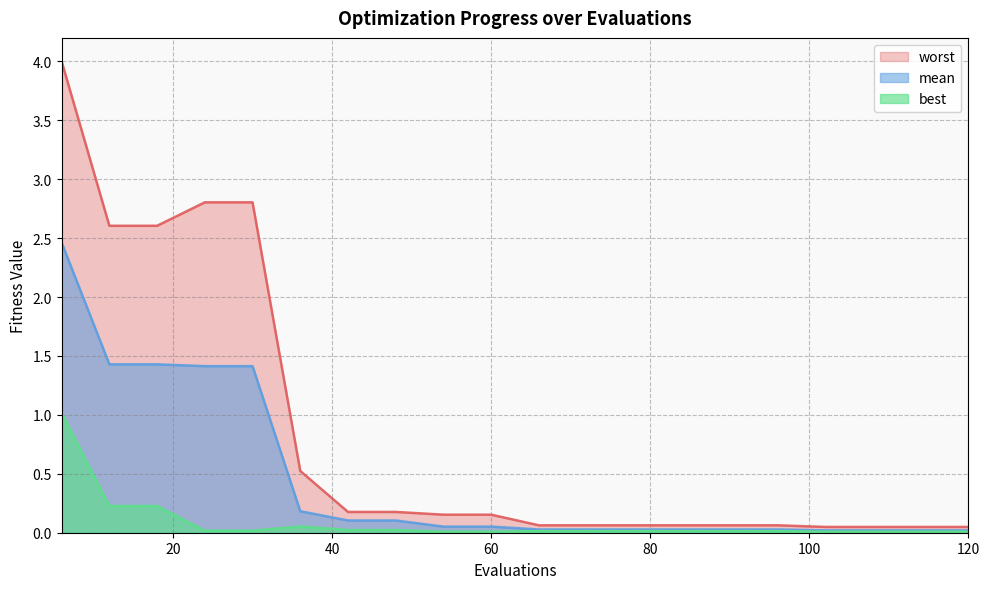

Does the chart have visible grid lines?

Yes